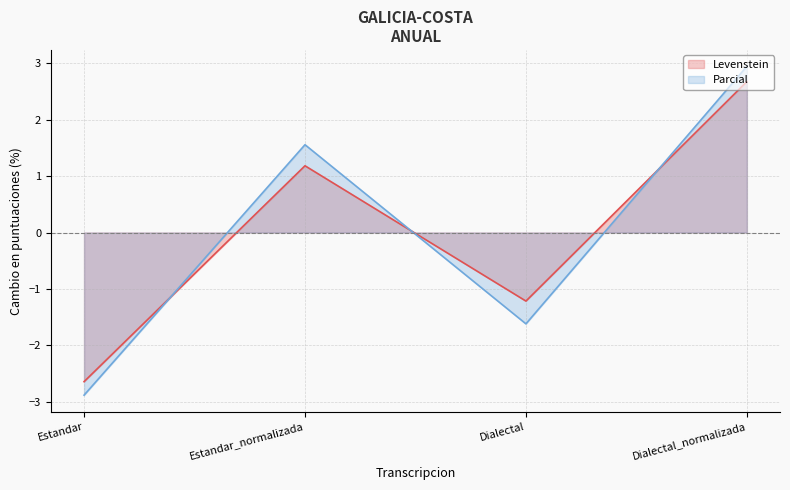

Reading left to right, extract all data points from this chart.

Levenstein: Estandar=-2.6	Estandar_normalizada=1.2	Dialectal=-1.2	Dialectal_normalizada=2.7
Parcial: Estandar=-2.9	Estandar_normalizada=1.6	Dialectal=-1.6	Dialectal_normalizada=2.9